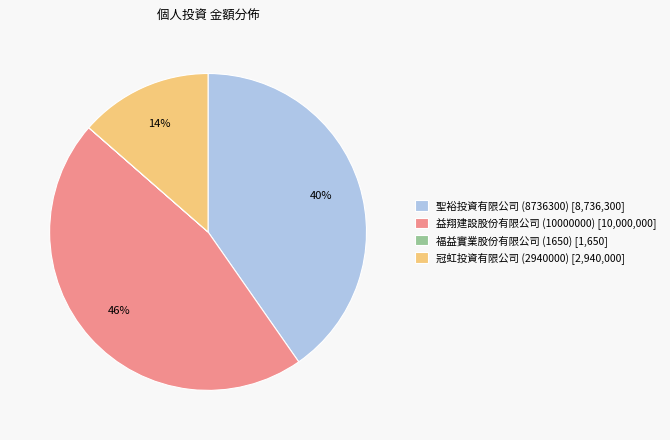

Is the sum of 冠虹投資有限公司 (2940000) [2,940,000] and 益翔建設股份有限公司 (10000000) [10,000,000] greater than half?

Yes